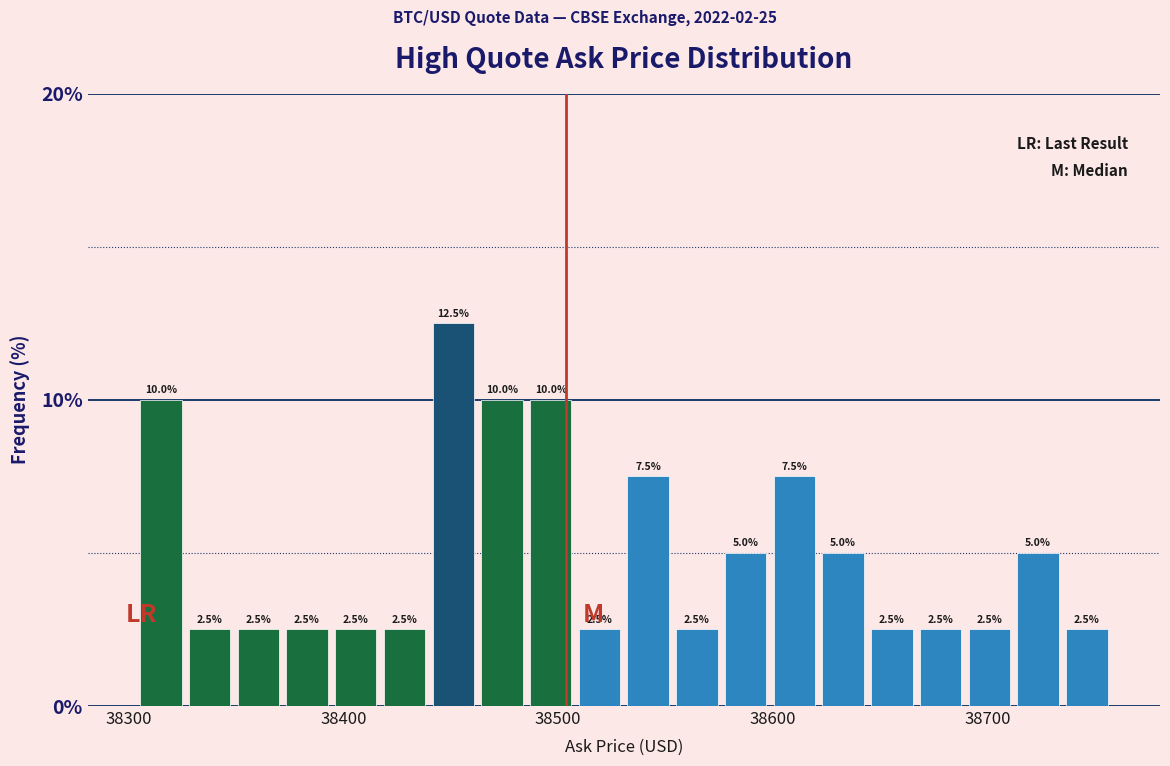

Read against the x-axis, roughly where is the centre of the tallest bar?

38450